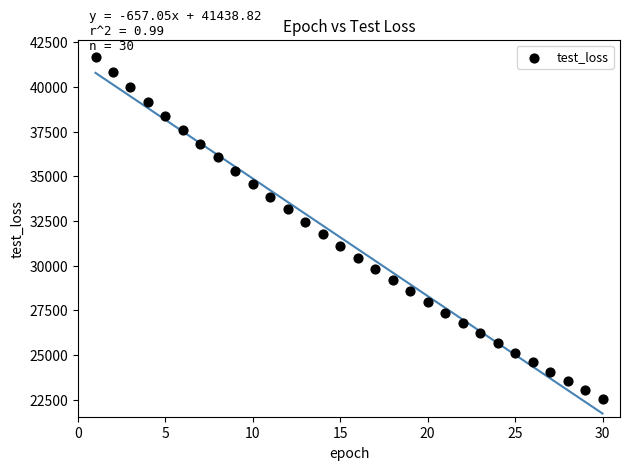

What is the range of Y values (max minus min)?

19096.6